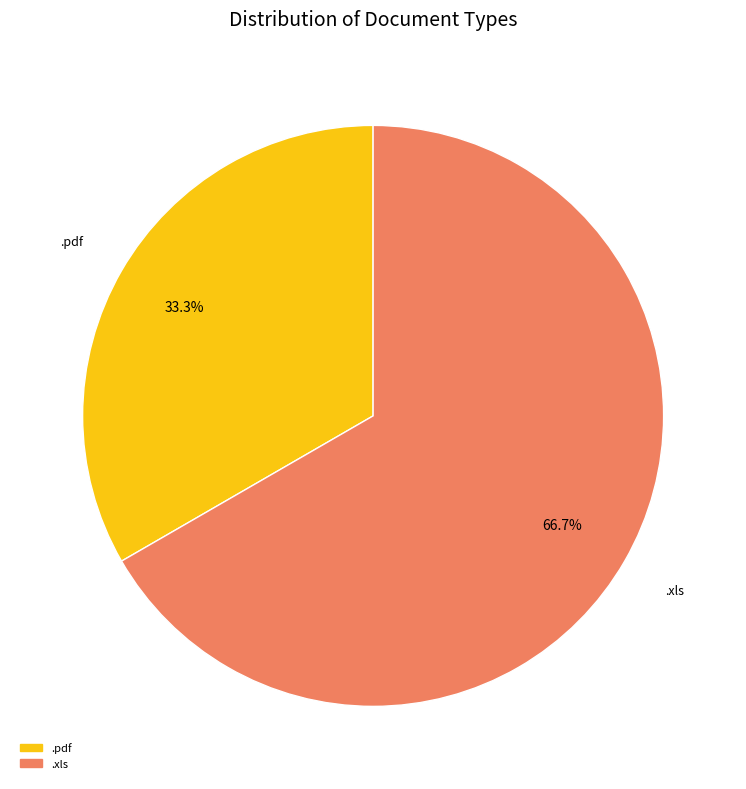

What is the ratio of the value at .pdf to the value at .xls?

0.5